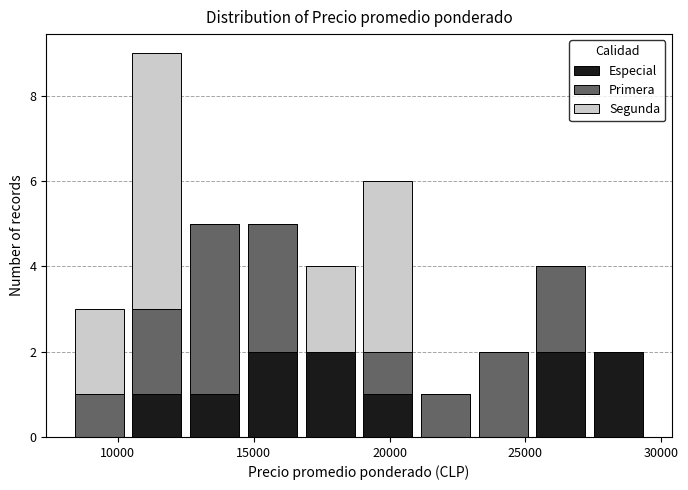

Reading left to right, transcribe this chart: for each stacked bar, give the range it covers on the x-axis and its total height. Neither the bar edges nor the heights are printed on the chart, so give them approximately, as read against the axes.

8500 to 10500: 3
10500 to 12500: 9
12500 to 14500: 5
14500 to 17000: 5
17000 to 19000: 4
19000 to 21000: 6
21000 to 23000: 1
23000 to 25500: 2
25500 to 27500: 4
27500 to 29500: 2